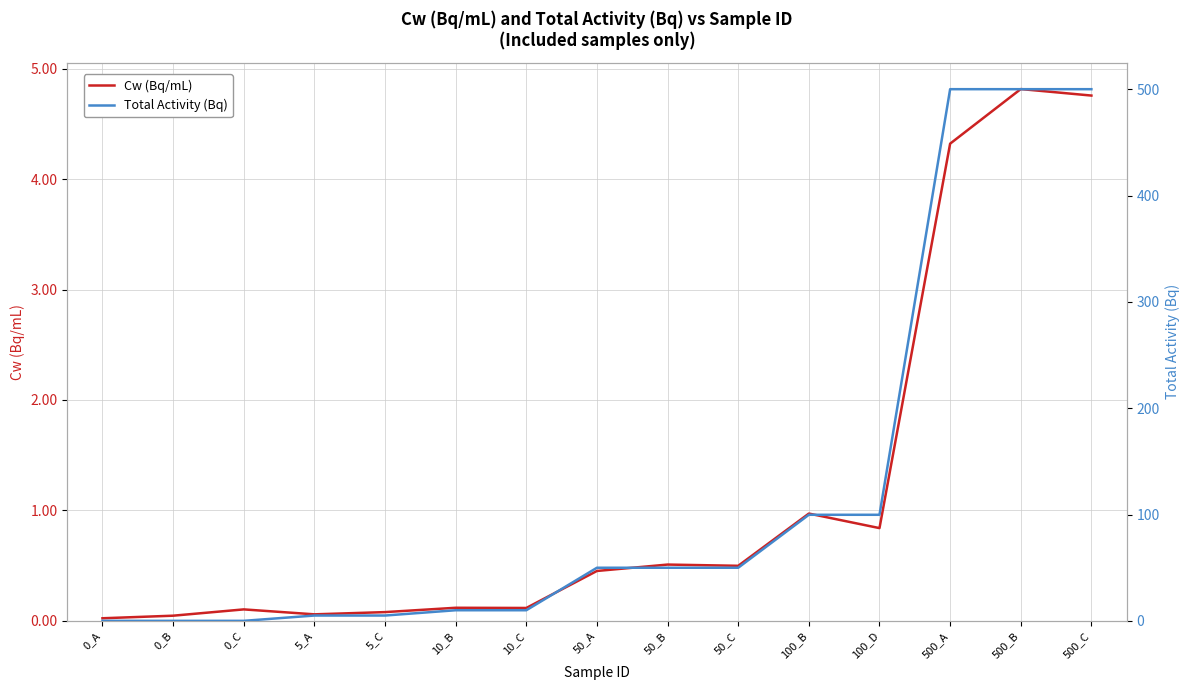

True or false: Total Activity (Bq) has more than 1 interior local peaks.

False